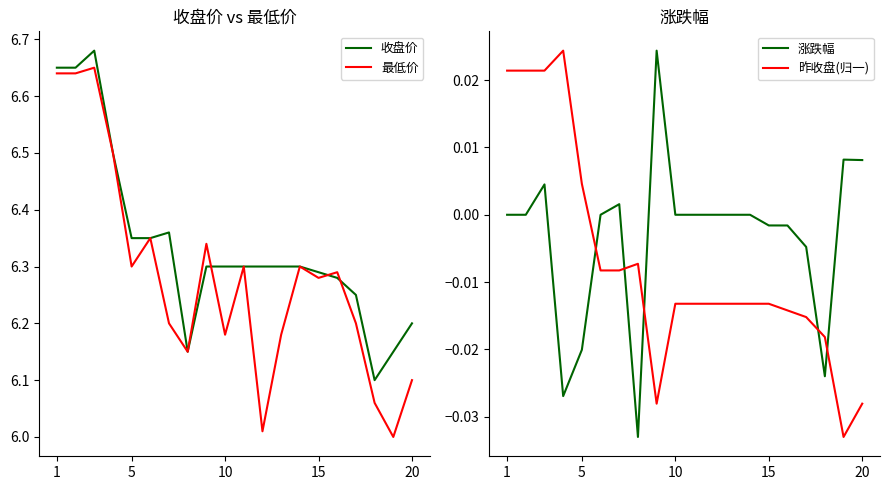

The value of 收盘价 at 20 is 4.0. True or false?

False